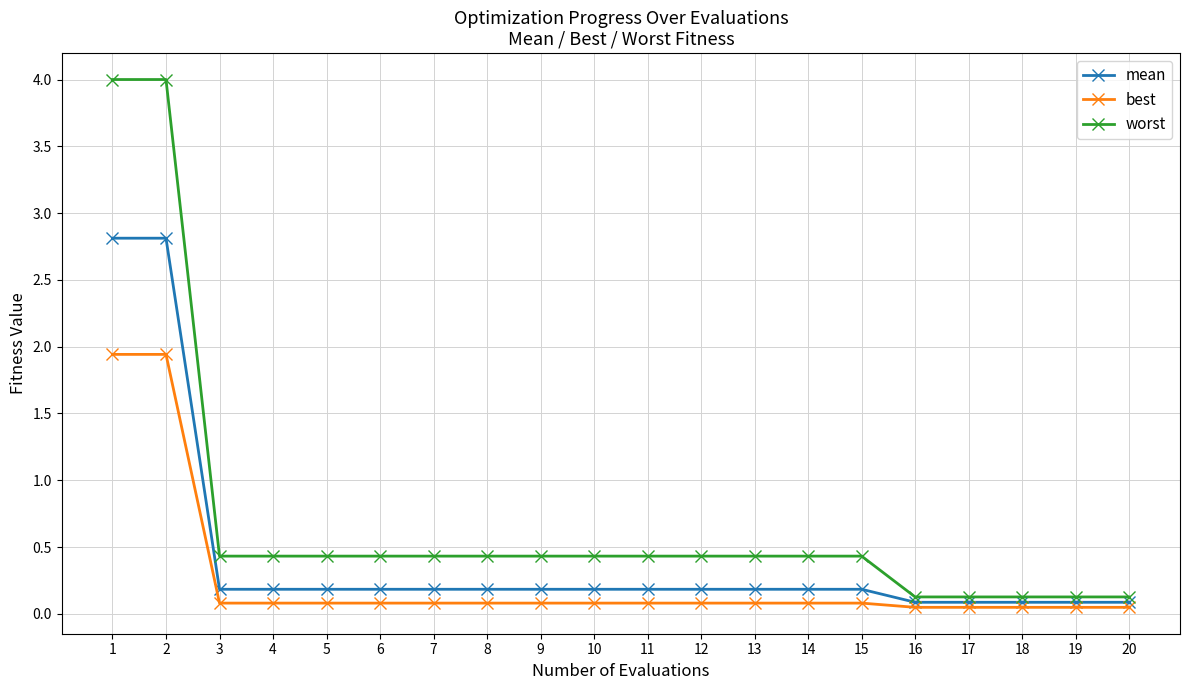

What is the average value of the best series?

0.3